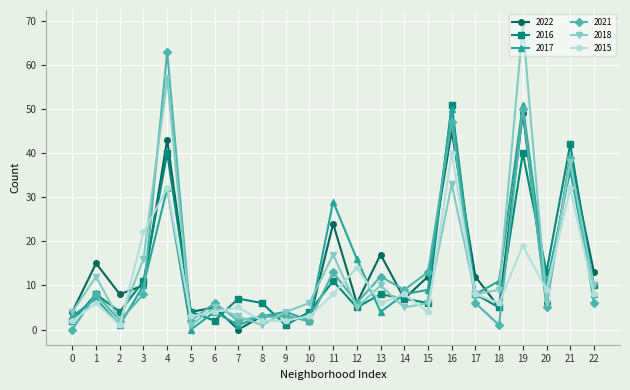

True or false: 2016 has more than 1 points higher than both neighbors.

True